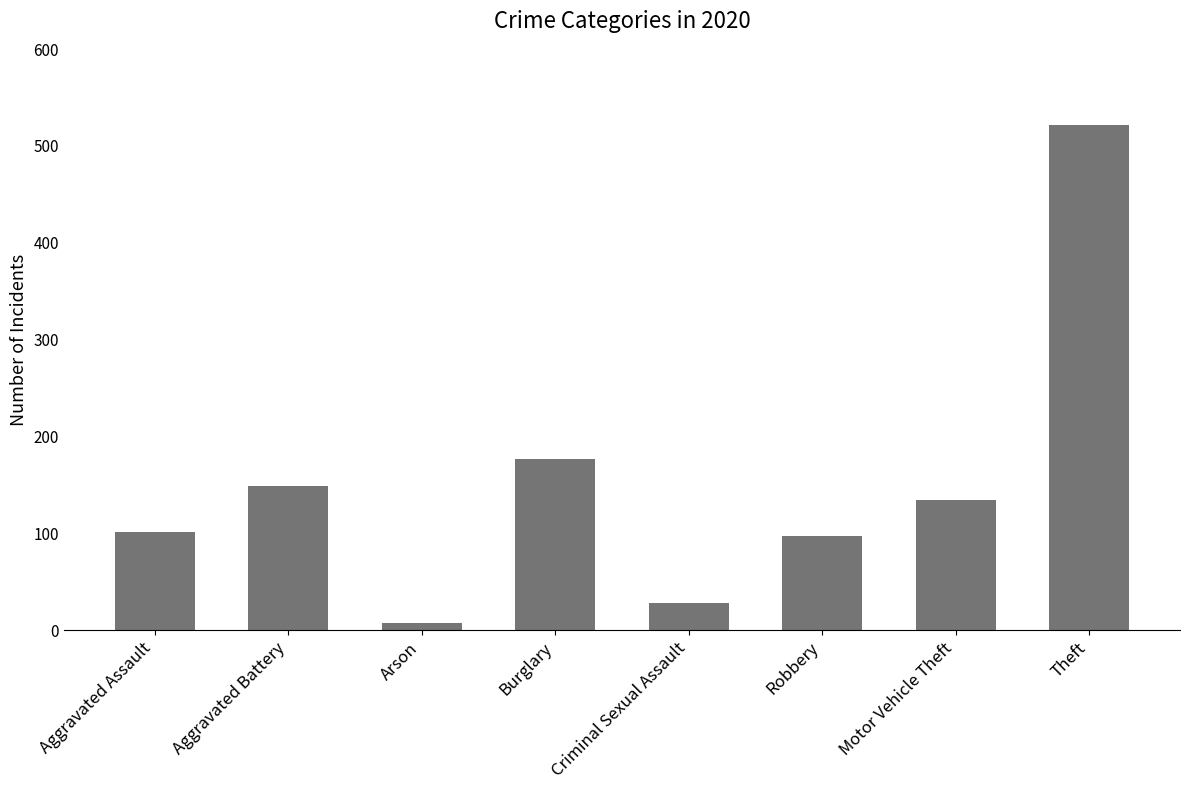

What is the value of the 4th bar from the left?

177